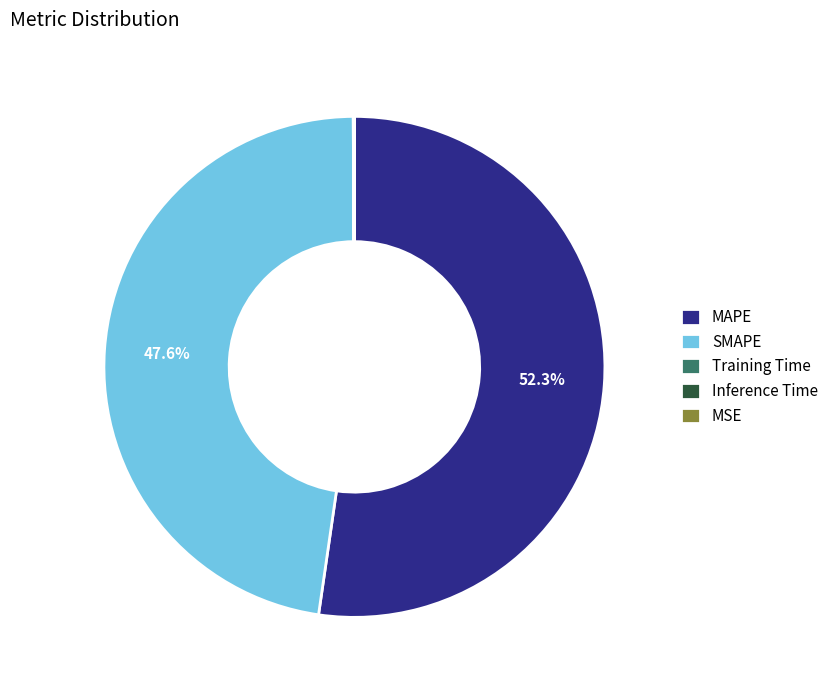

Which slice is the largest?

MAPE